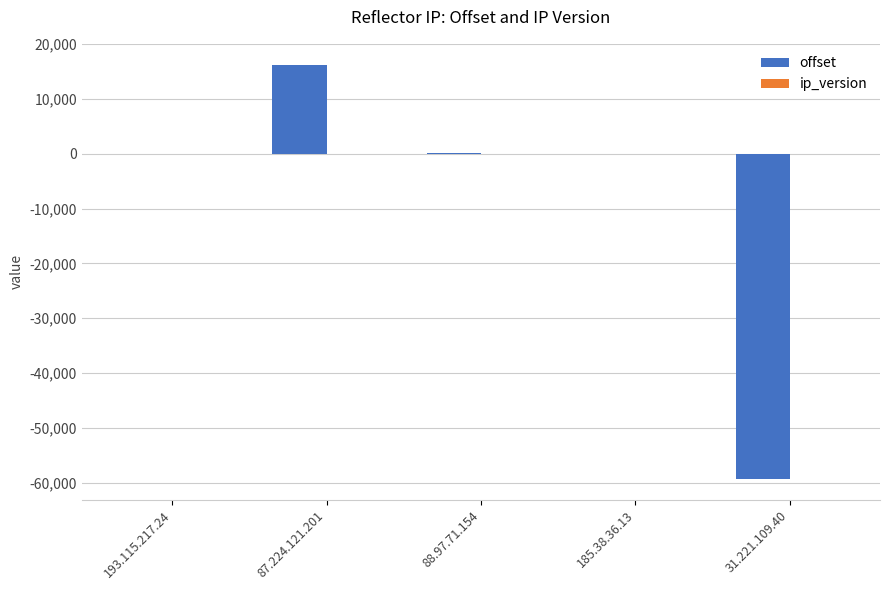

Which series has the largest range (max minus min)?

offset